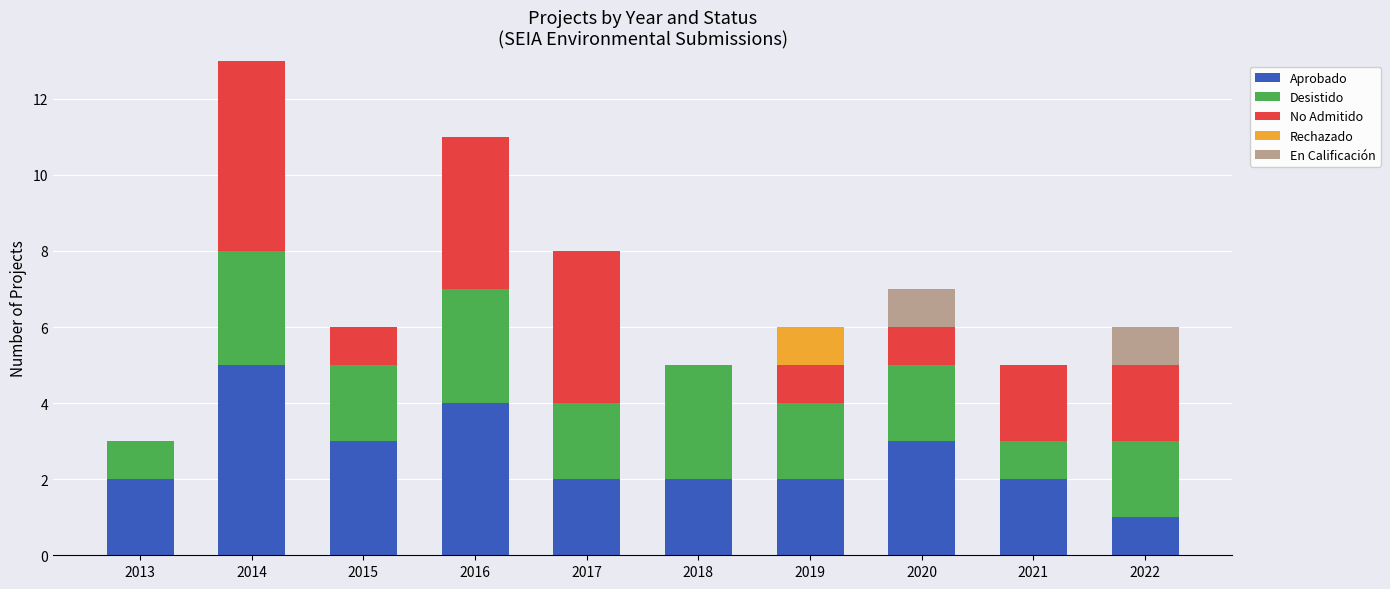

At which category is the sum across all series the highest?

2014